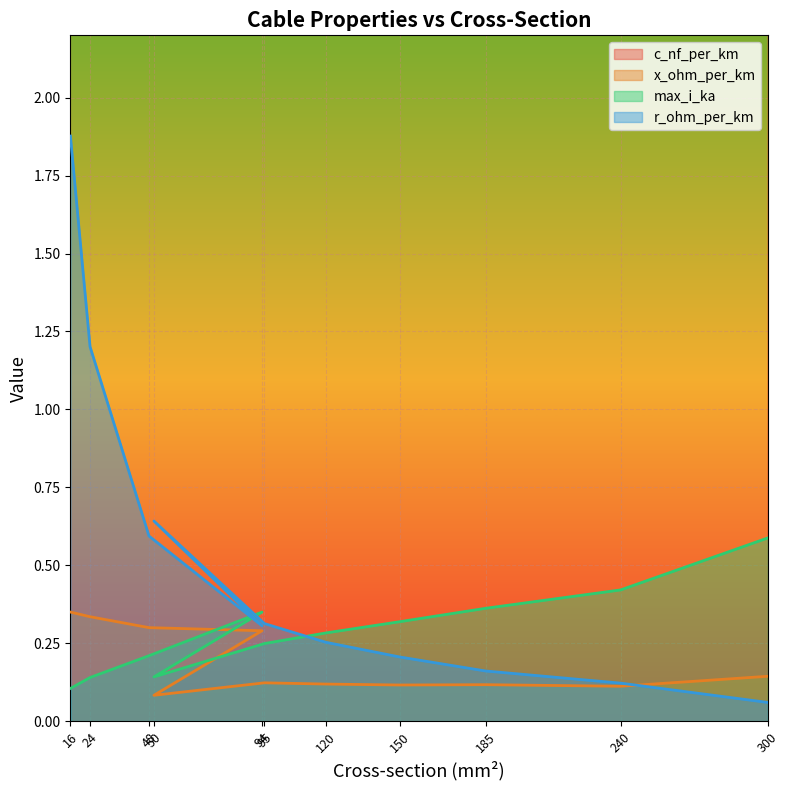

Rank the series at 50 from lowest to highest value.

x_ohm_per_km, max_i_ka, r_ohm_per_km, c_nf_per_km